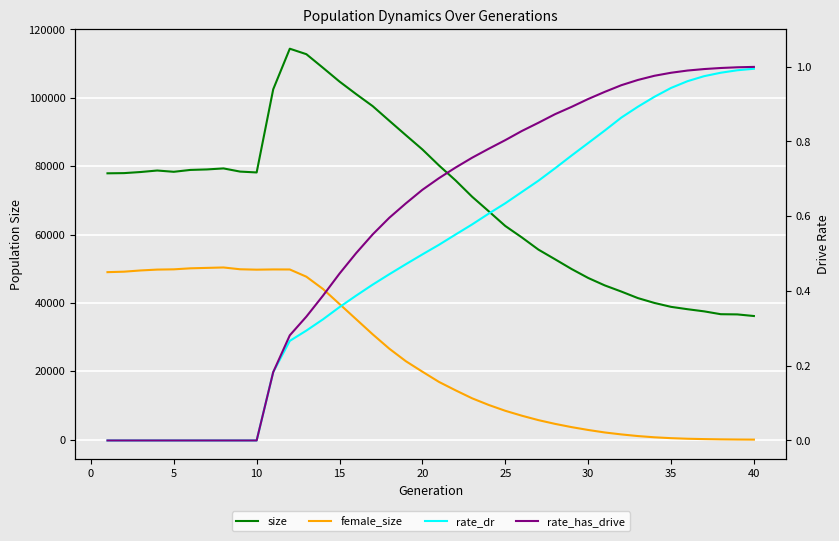

What are all the series names shown in the legend?

size, female_size, rate_dr, rate_has_drive